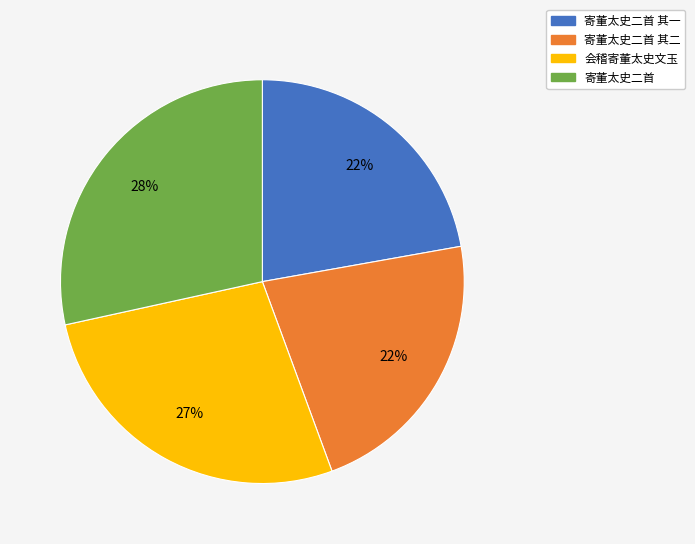

Is there a majority slice in this chart?

No